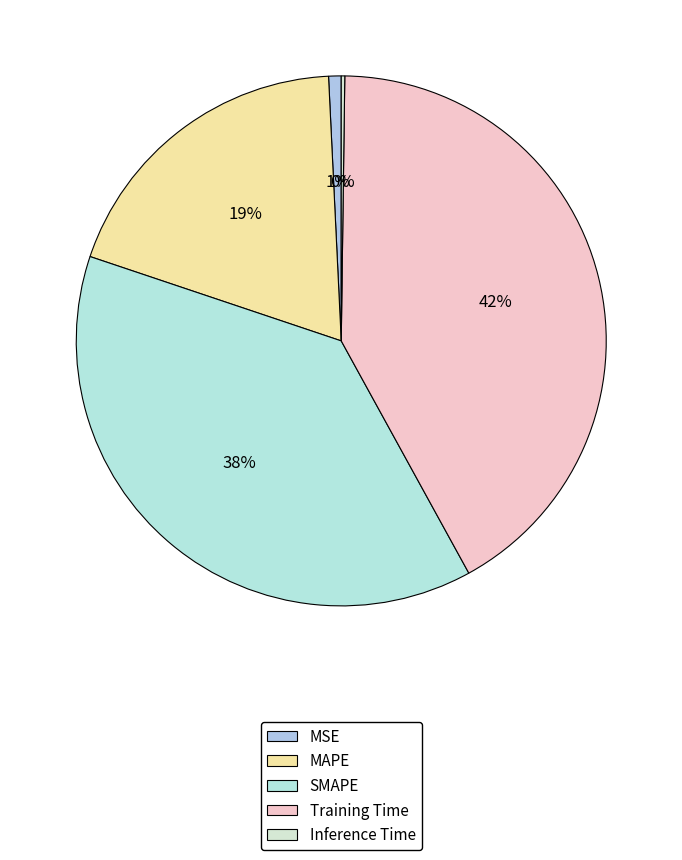

Which category has the biggest portion of the pie?

Training Time